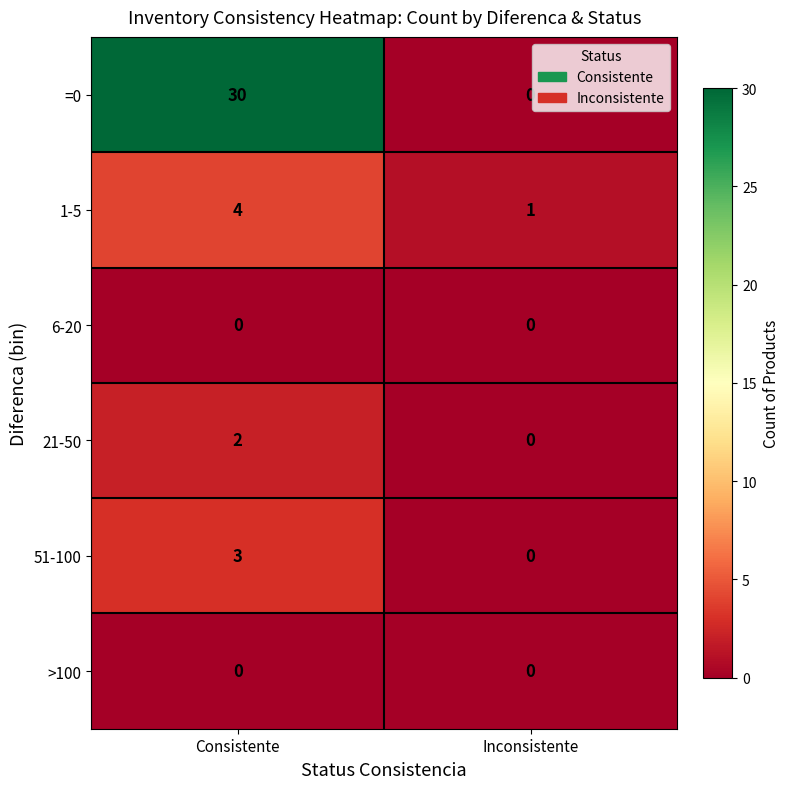

How many categories are shown in the chart?

2